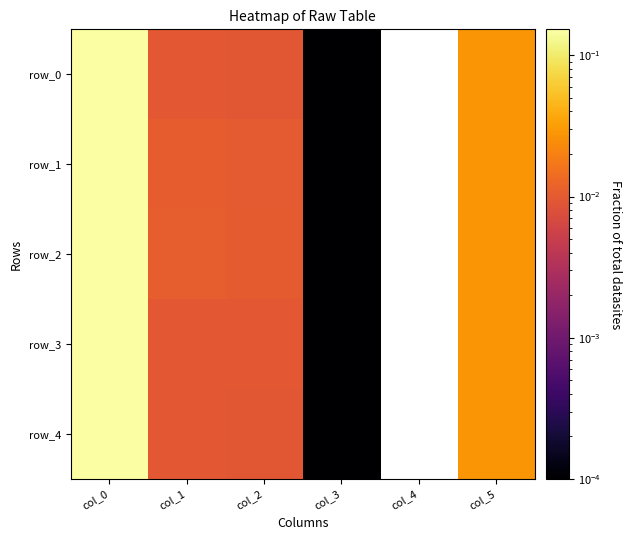

How many series are shown in this chart?

5